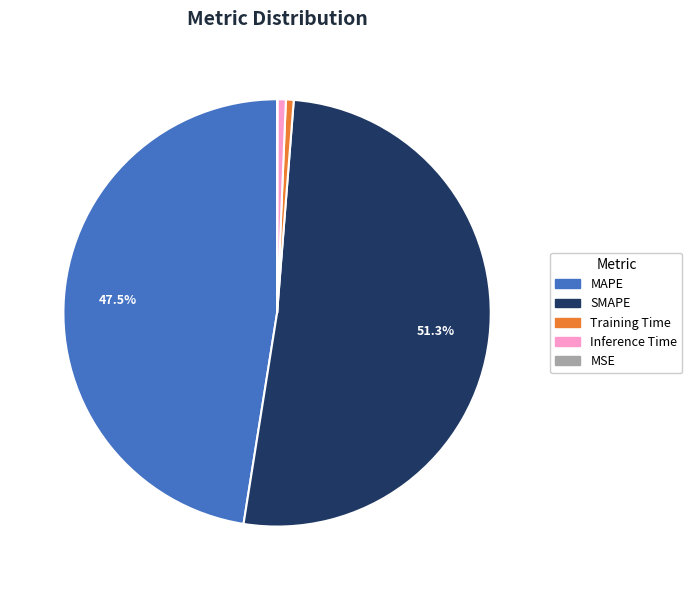

The Inference Time slice represents 1% of the pie. True or false?

True